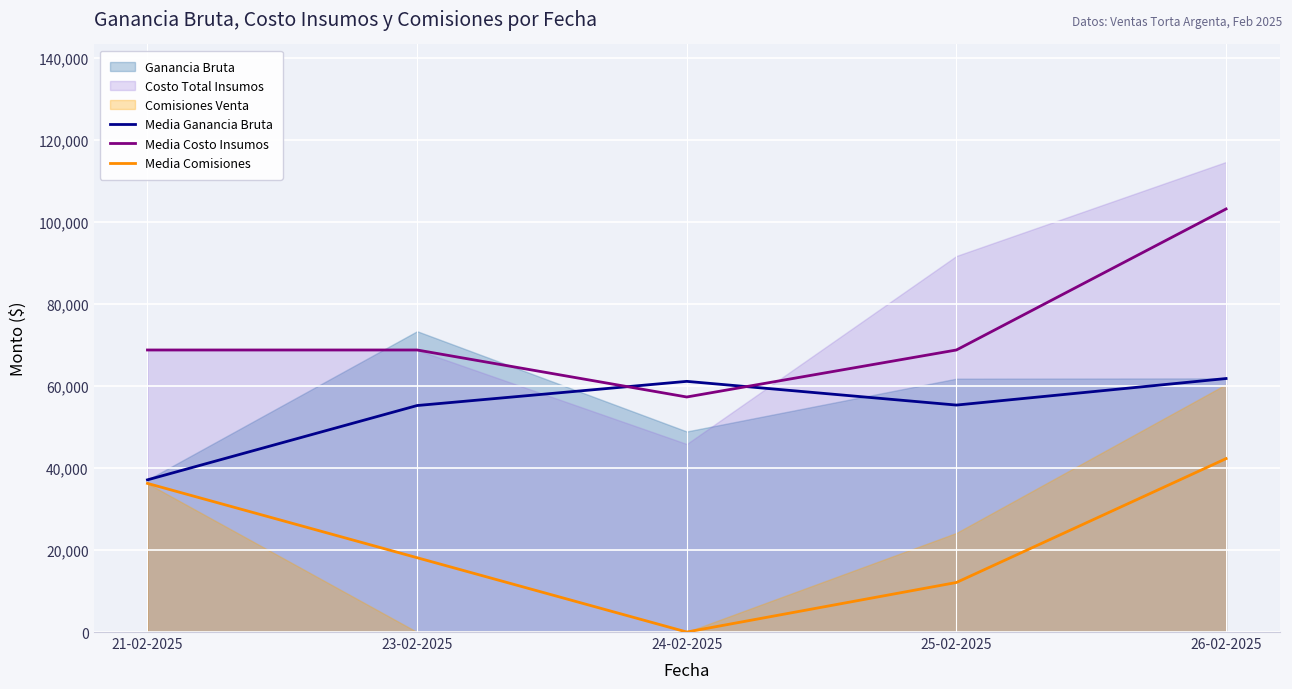

Which series has the widest spread of values?

Media Costo Insumos